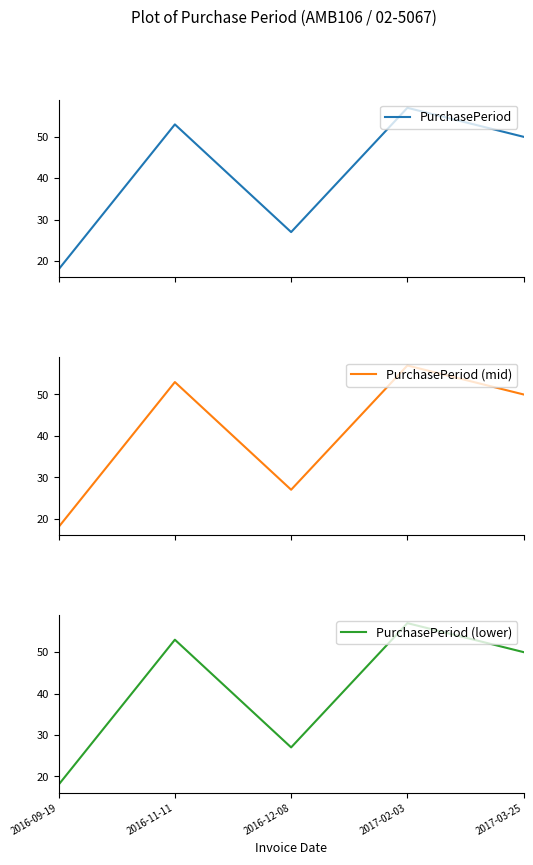

True or false: PurchasePeriod (mid) and PurchasePeriod cross at least once.

False